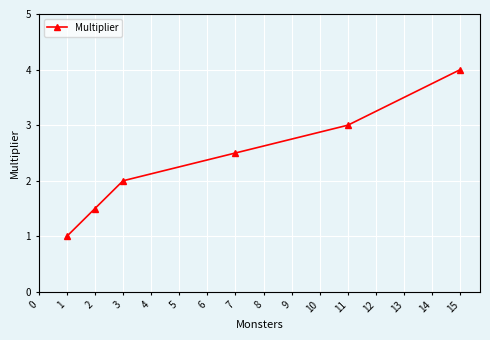

Does the chart display data point markers on the line(s)?

Yes